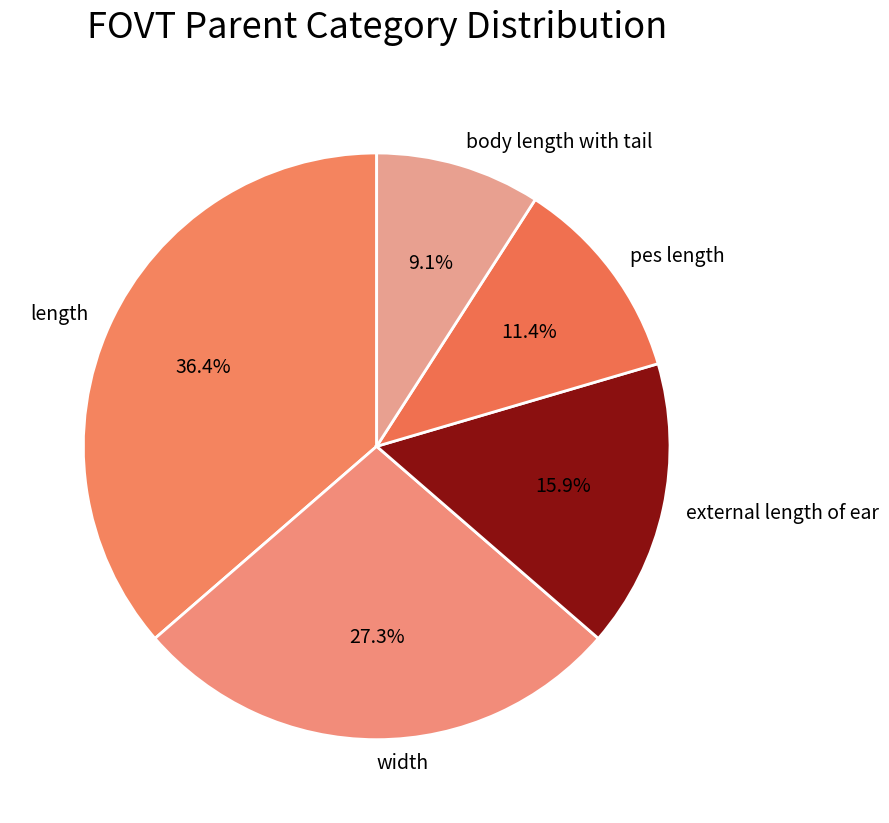

Does any single category account for the majority?

No